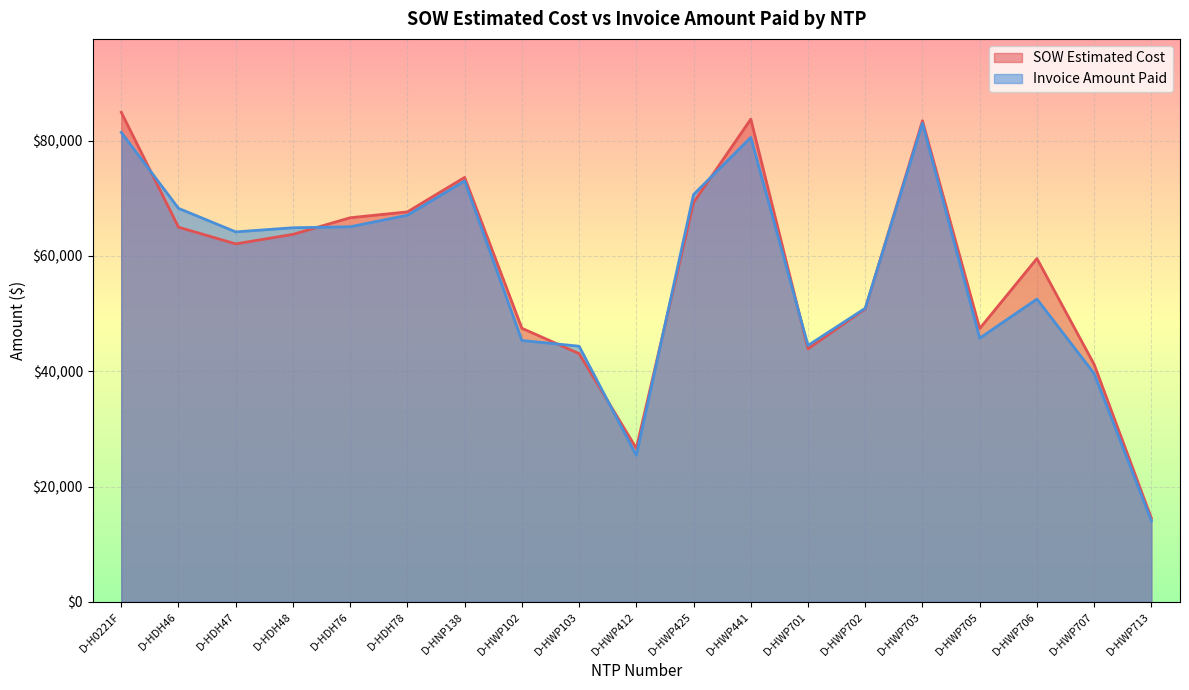

Reading right to left, transcribe all the data shown in this chart.

SOW Estimated Cost: 14497.5	41187.0	59562.5	47414.0	83462.0	50824.5	43895.5	83754.0	69288.0	26617.0	43064.0	47461.5	73639.0	67657.0	66638.0	63756.5	62104.0	65001.0	84935.5
Invoice Amount Paid: 14042.0	39597.5	52525.5	45744.0	83033.0	50928.5	44479.5	80572.5	70664.0	25405.0	44346.0	45340.0	73025.0	67080.0	65072.0	64902.5	64186.0	68269.0	81445.0